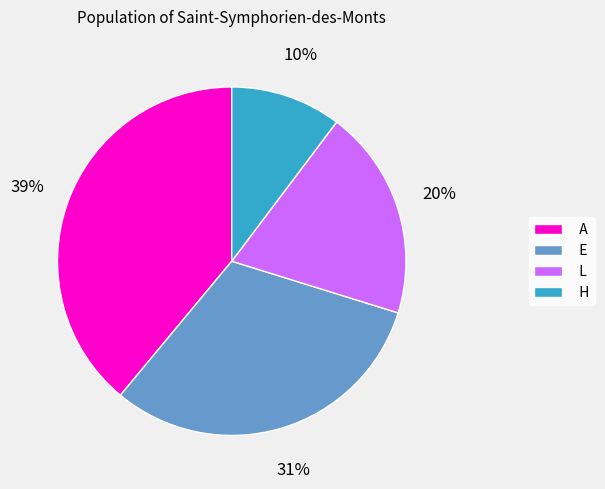

What percentage is the E slice, to the nearest percent?

31%